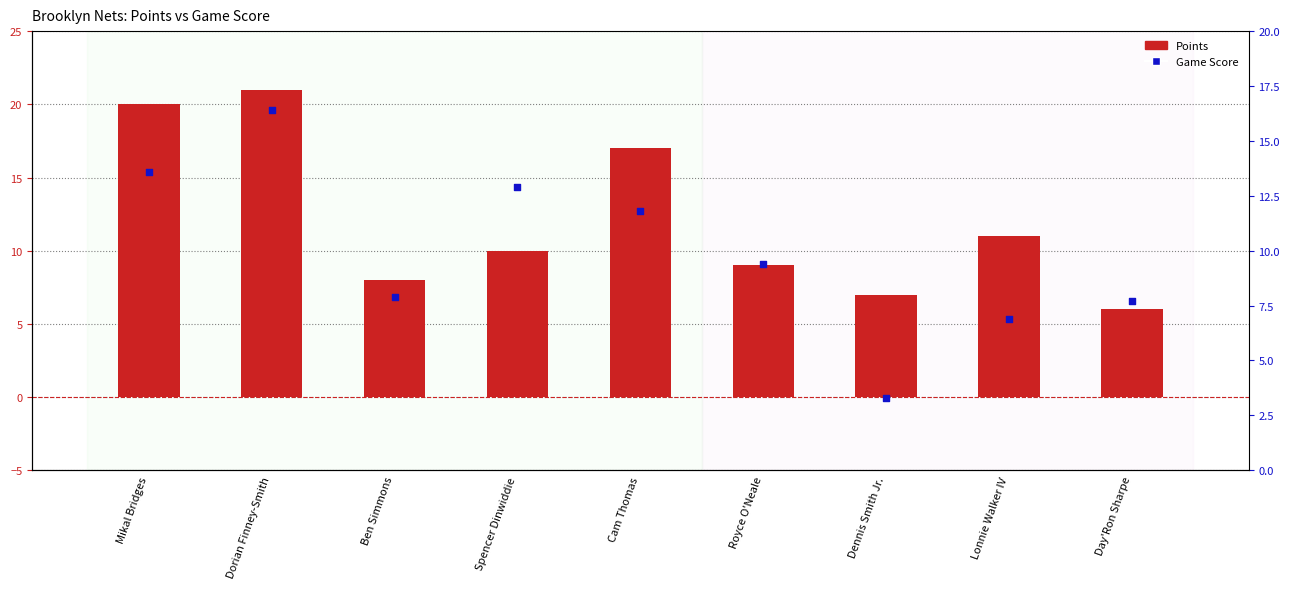

Is the value of Points at Dorian Finney-Smith greater than the value of Game Score at Dorian Finney-Smith?

Yes